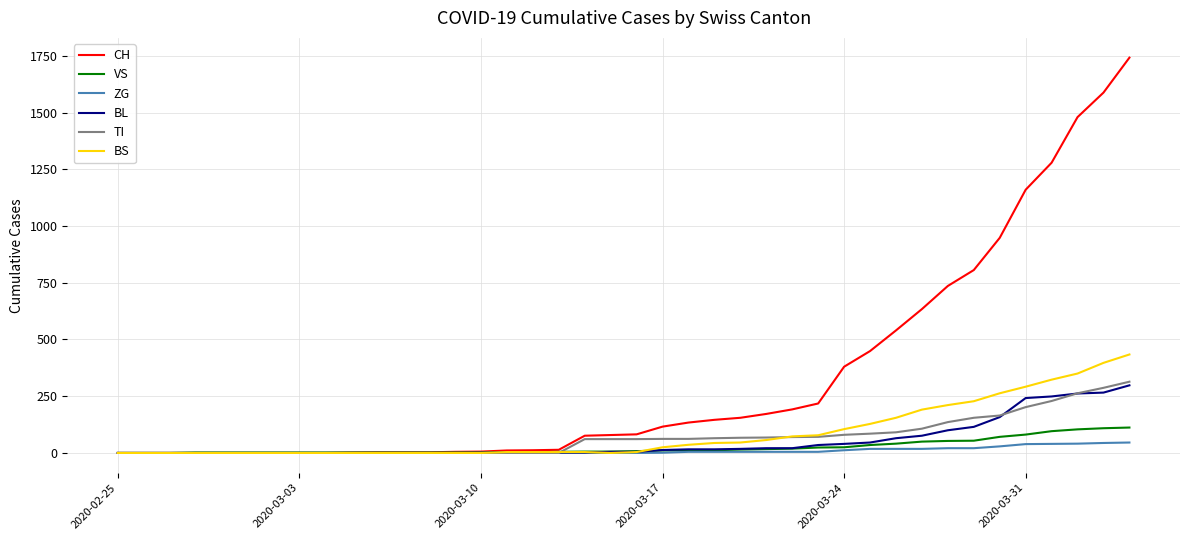

Which series has the largest total across all categories?

CH